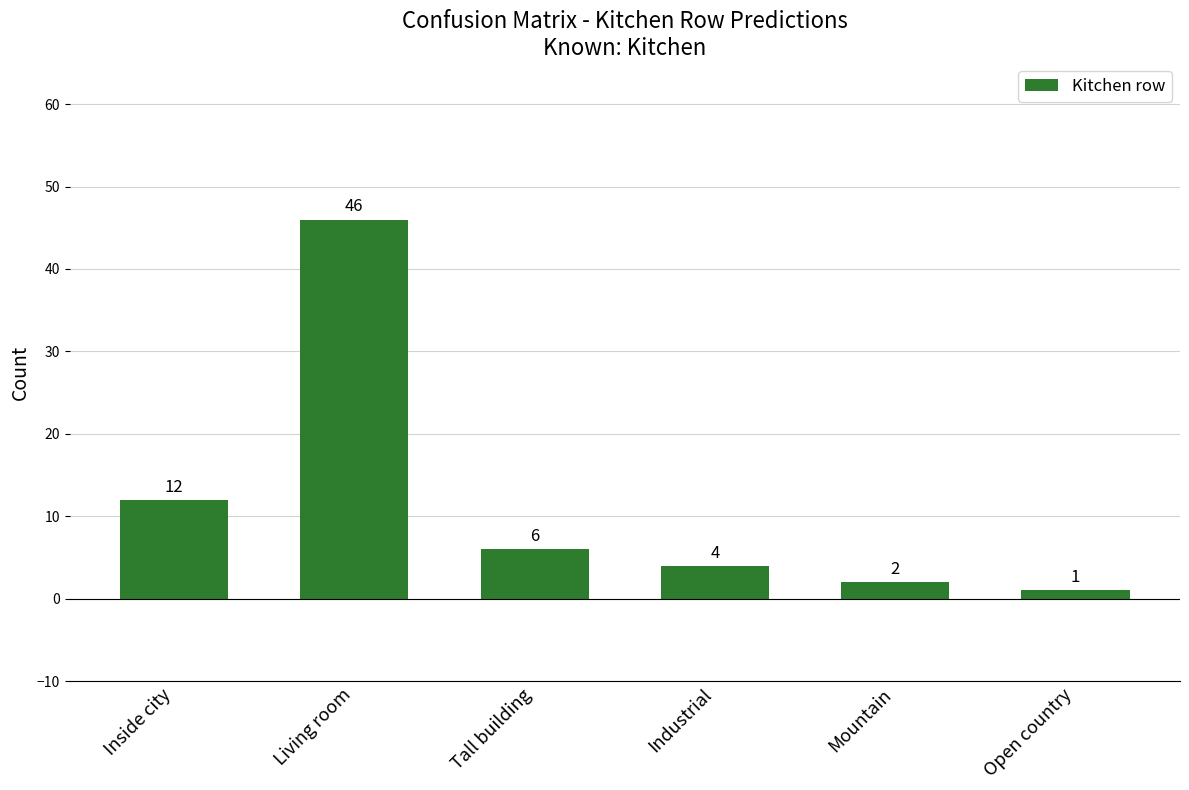

Count the number of categories in the chart.

6